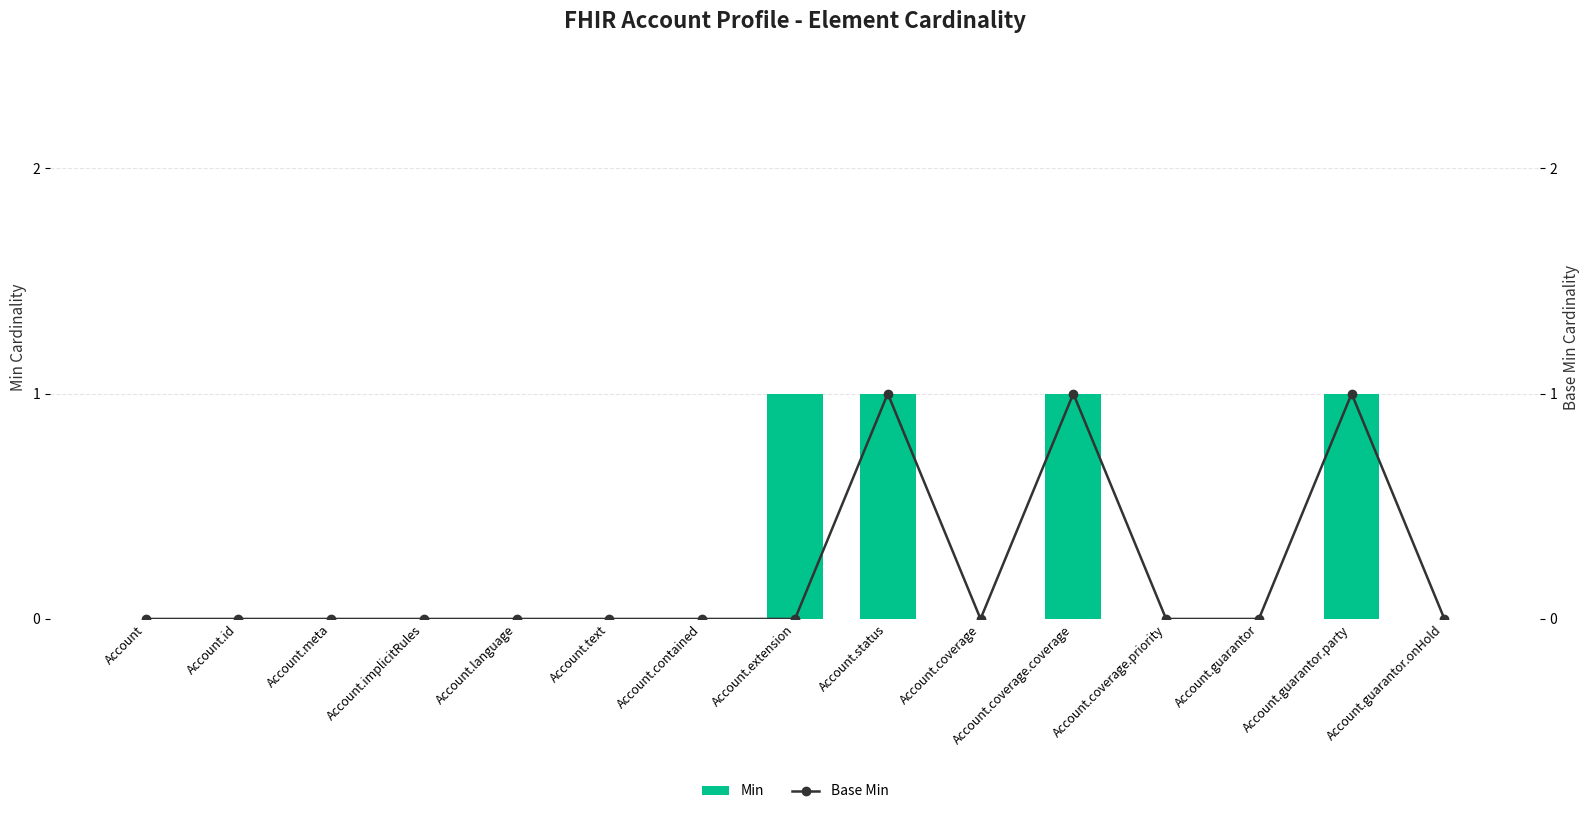

Which has a higher value, Account.guarantor.onHold or Account.coverage.priority?

Account.guarantor.onHold